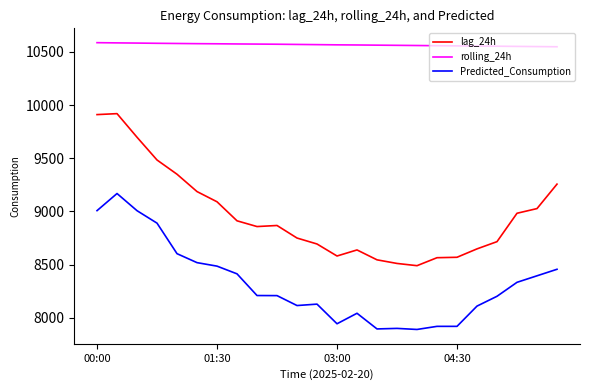

List the series in order of their peak value, lowest first.

Predicted_Consumption, lag_24h, rolling_24h